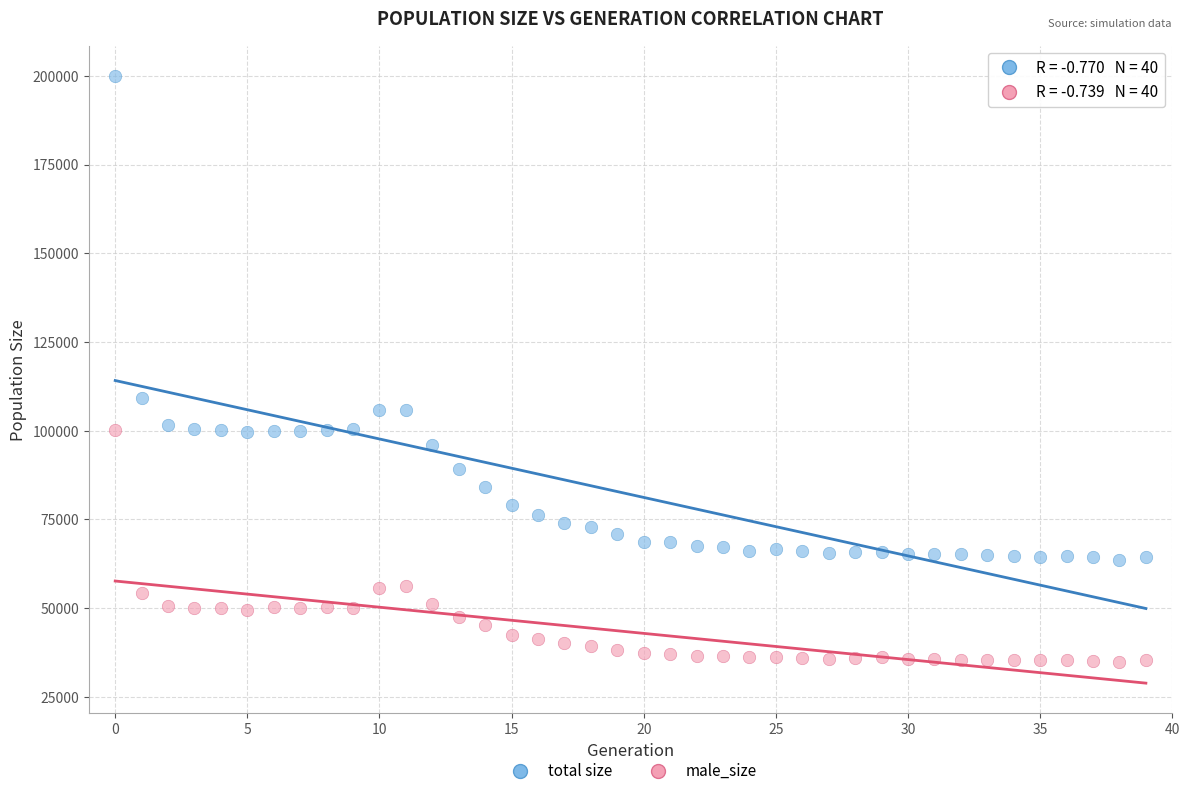

Which series contains the lowest Y value?

male_size